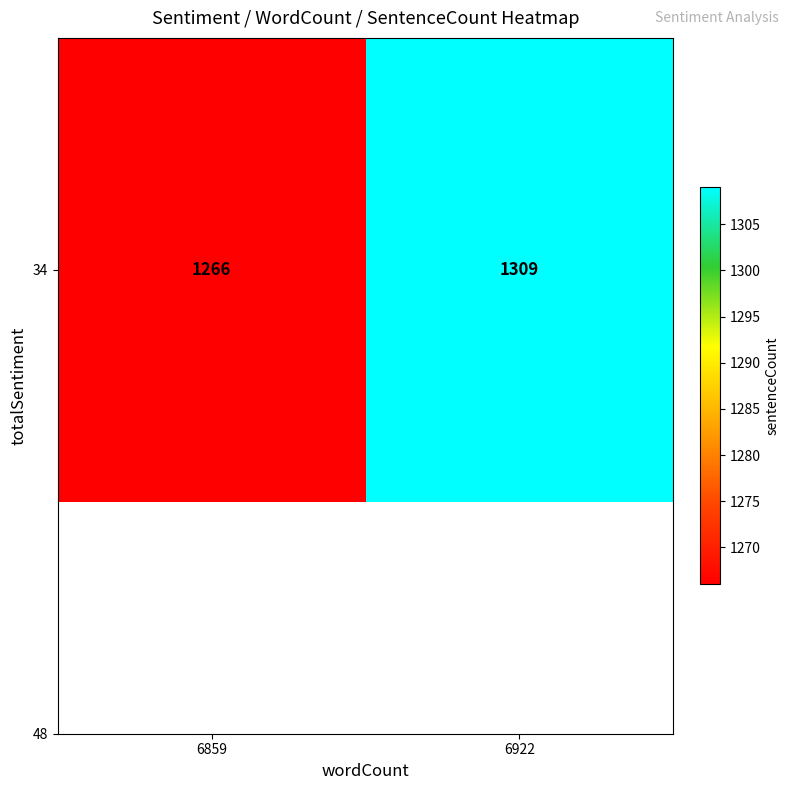

What is the difference between the maximum and minimum values?

43